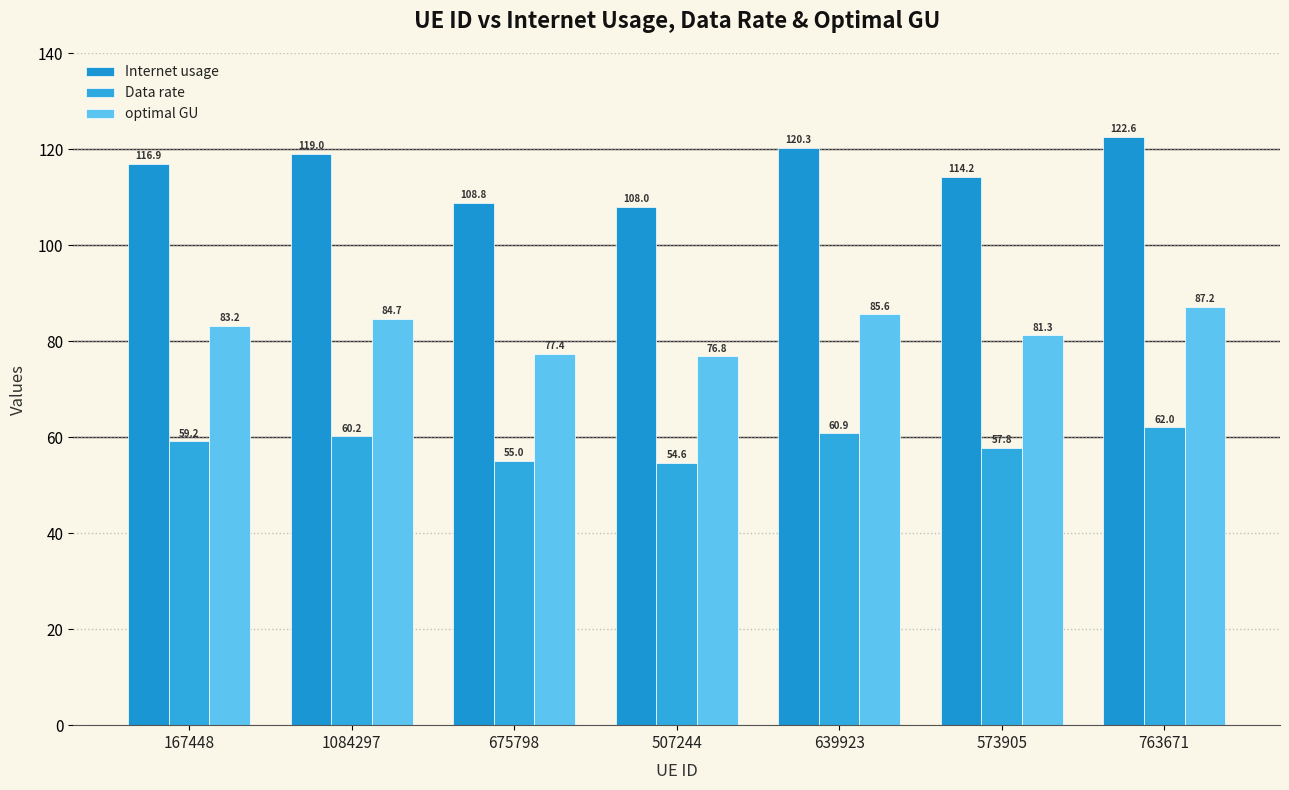

What is the minimum value for optimal GU?

76.8